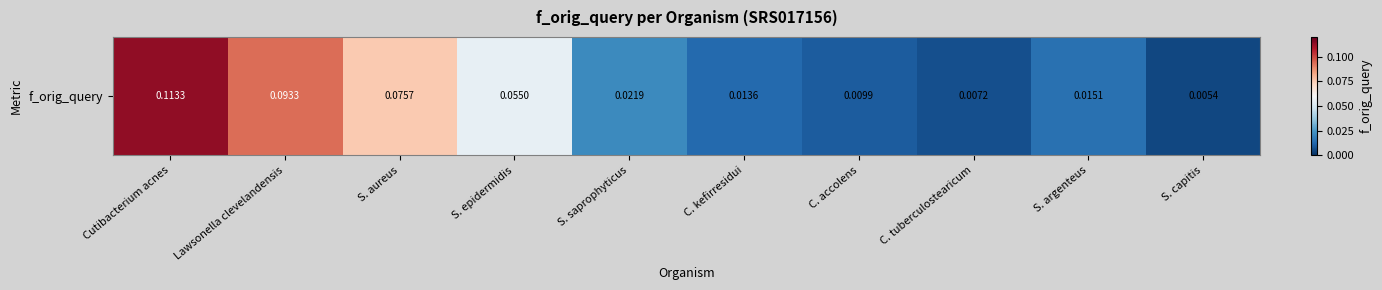

True or false: the data shows 0.0 at S. argenteus.

False